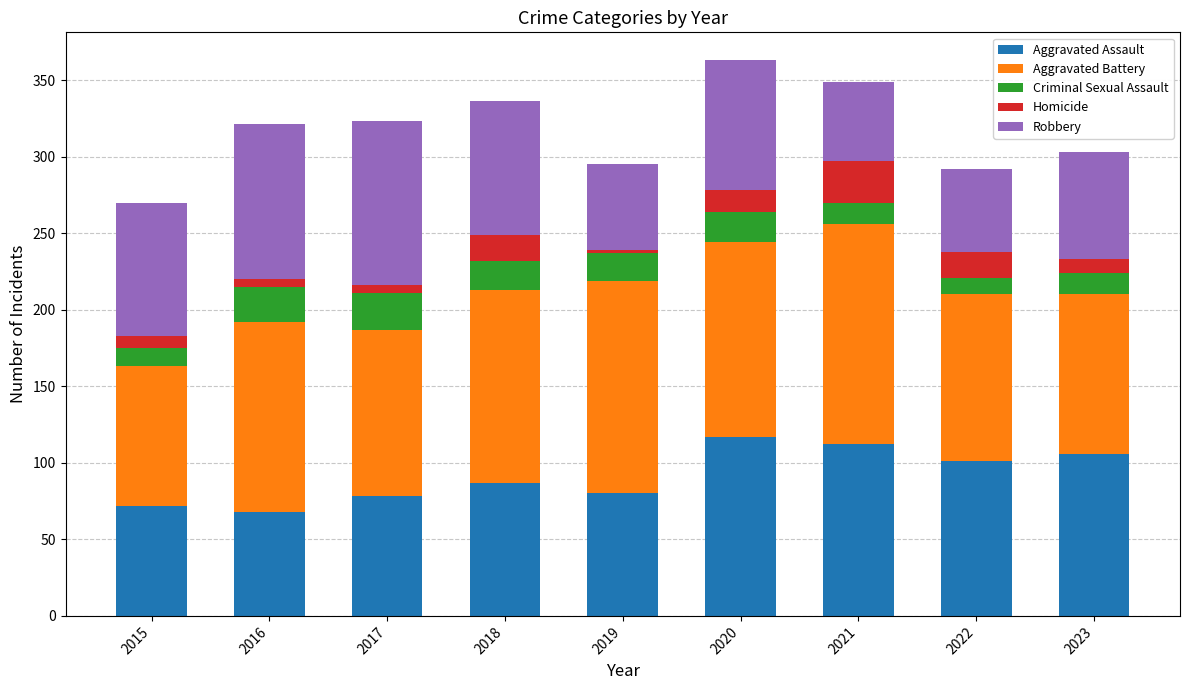

Where is Aggravated Assault nearest to the value 92?

2018